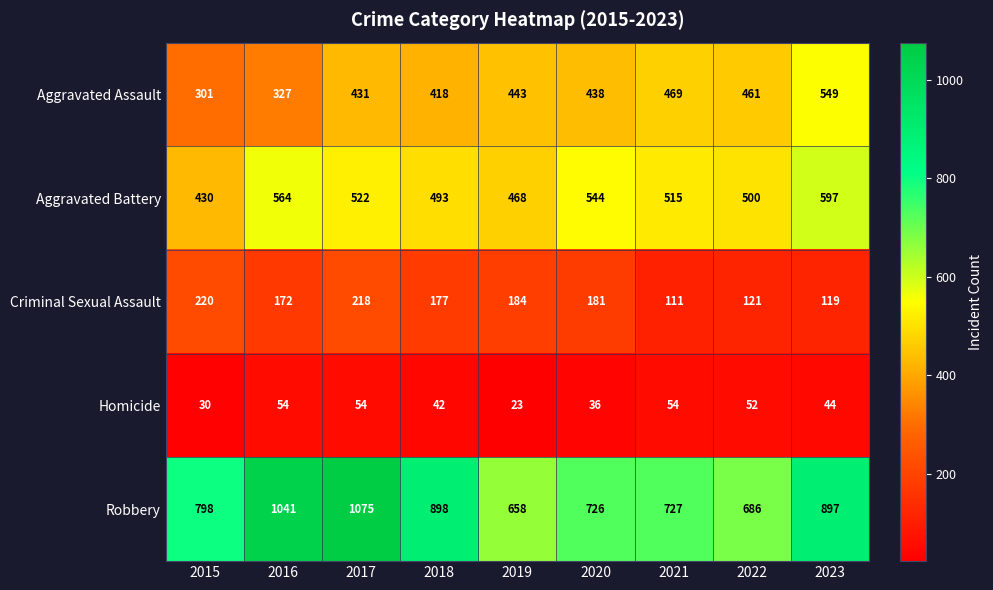

What is the spread (max minus min) of values at 2021?

673